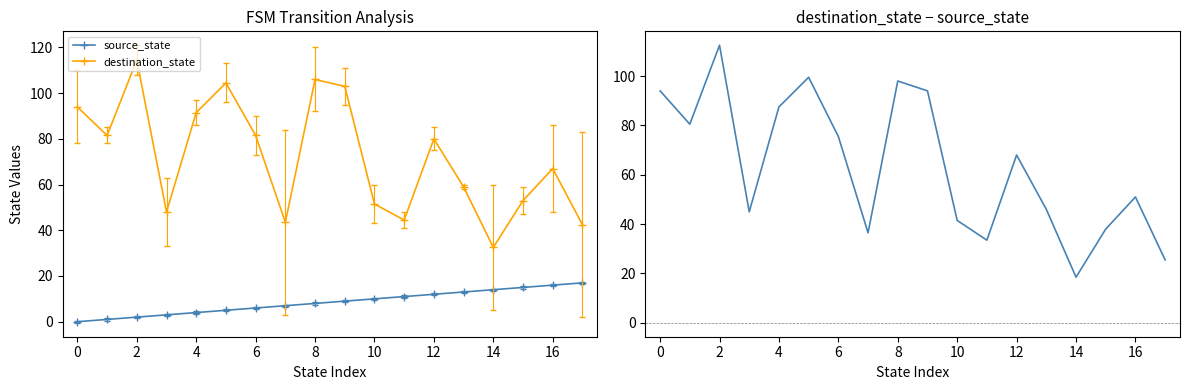

In destination_state, how many points are lower than both neighbors (excluding endpoints)?

5